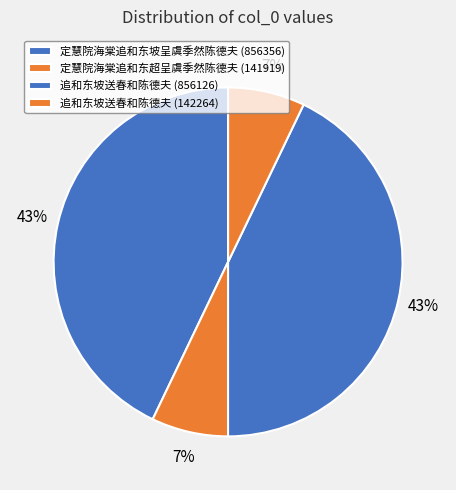

Count the number of slices in the pie.

4